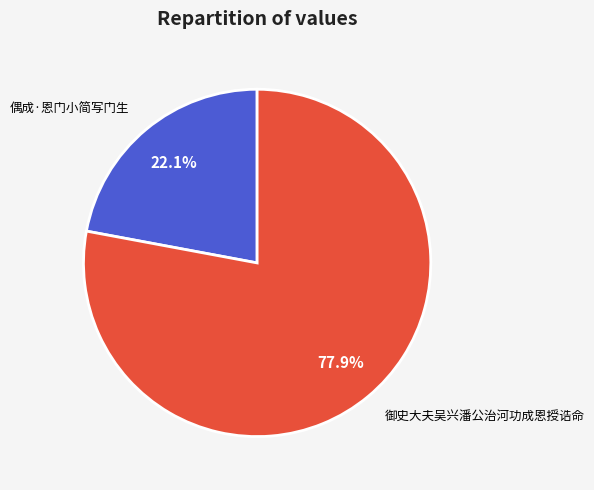

What portion of the pie excludes 偶成·恩门小简写门生?

77.9%